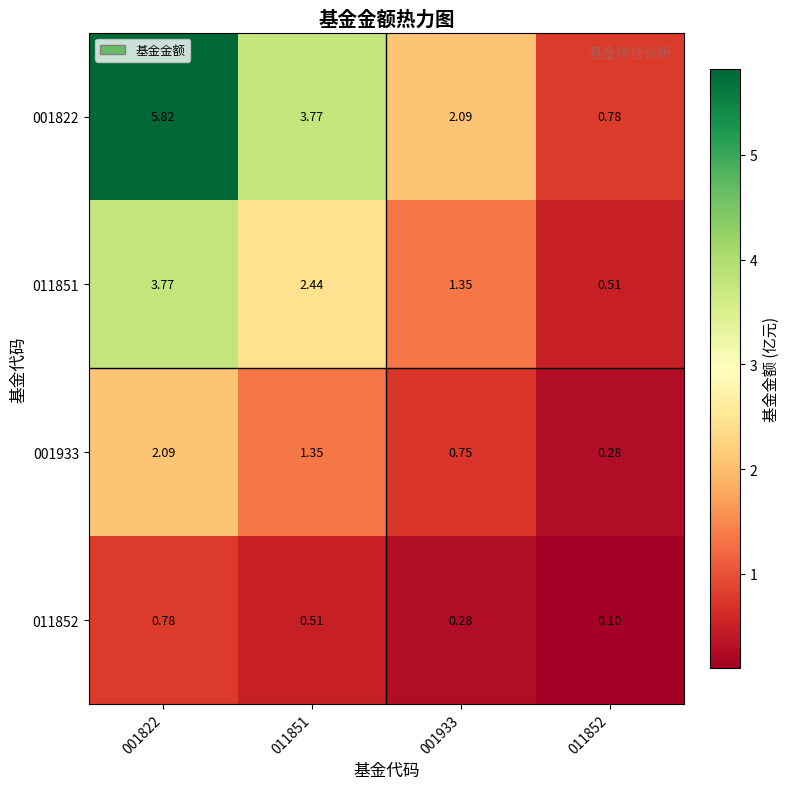

Is the value of 011852 at 001822 greater than the value of 011851 at 011851?

No